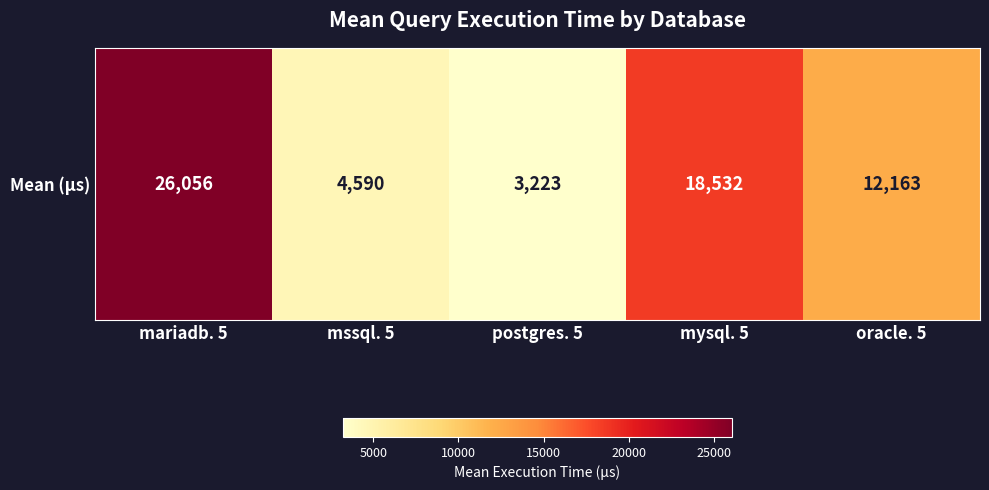

True or false: the data shows 18532 at mysql. 5.

True